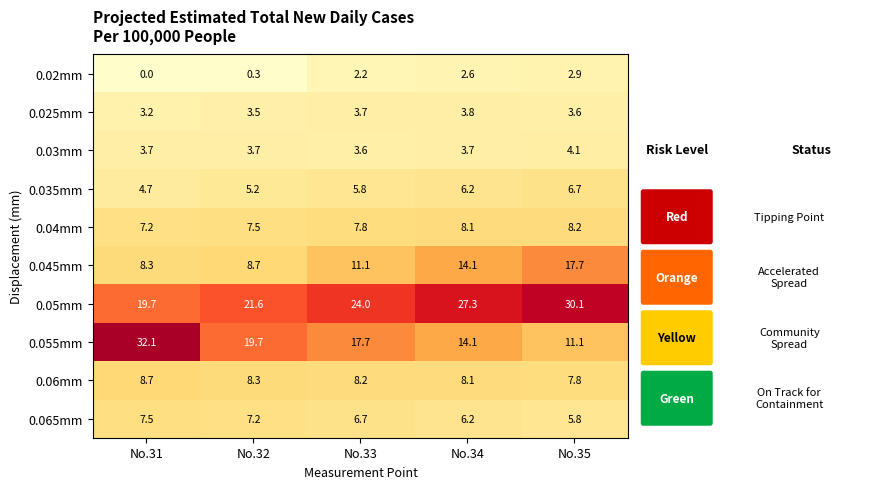

What is the greatest value displayed?

32.1